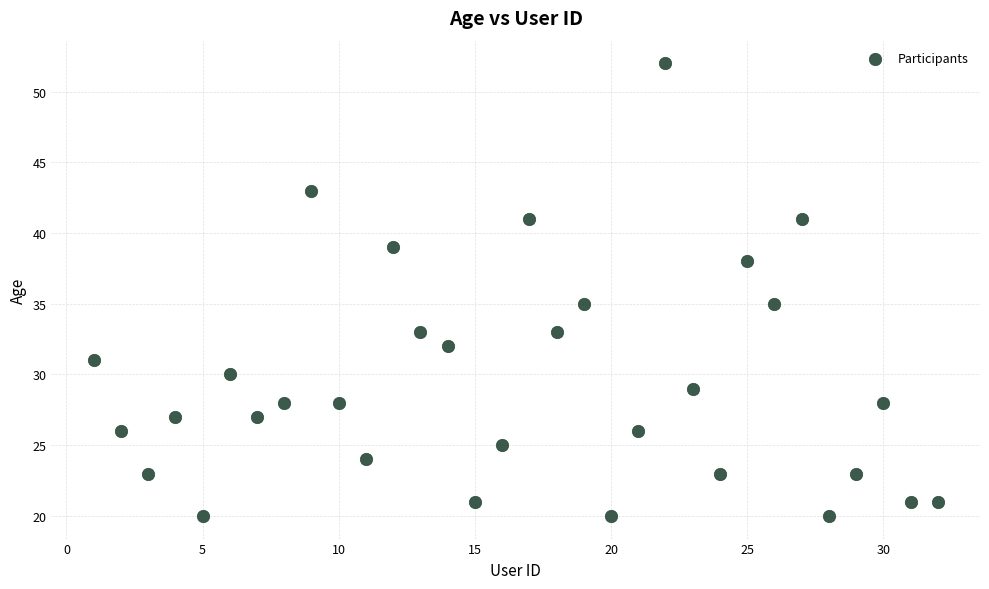

What is the range of Y values (max minus min)?

32